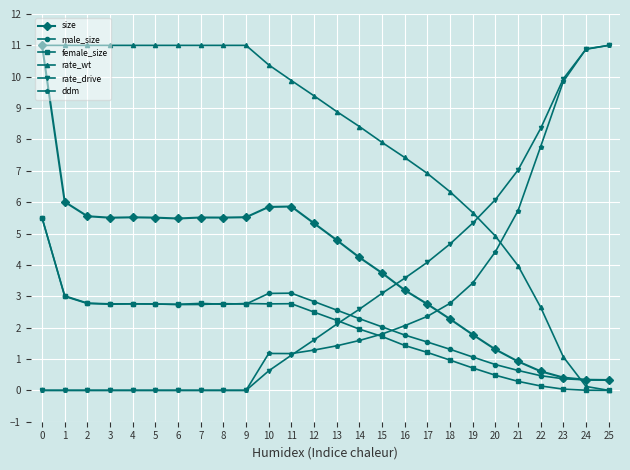

True or false: size has more than 0 points higher than both neighbors.

True